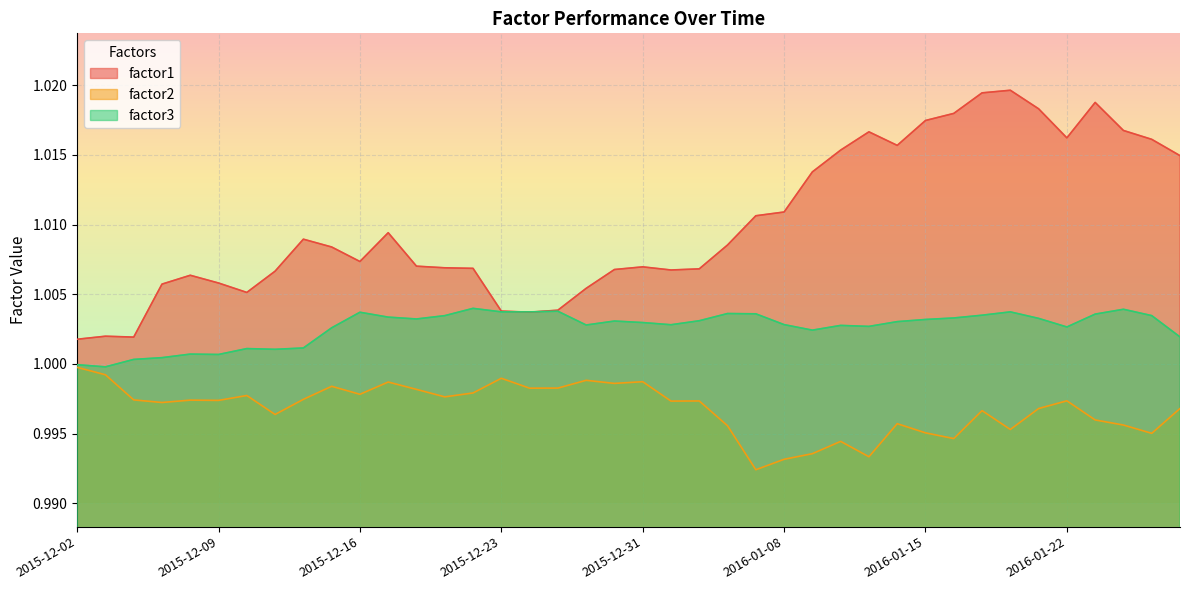

Where is the first local minimum for factor2?

2015-12-07